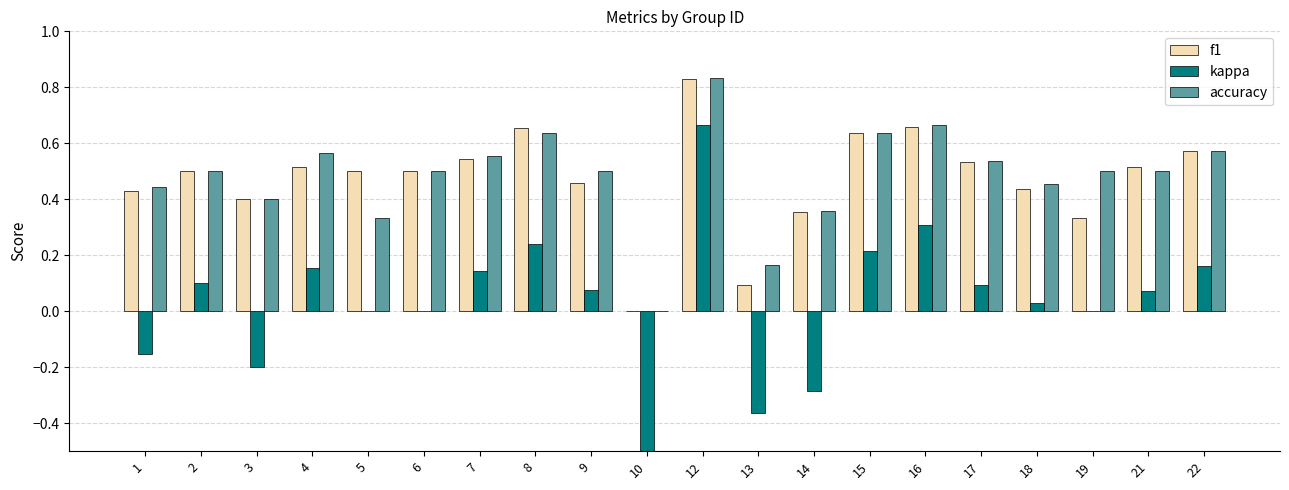

Where does the kappa series first go above 0?

2